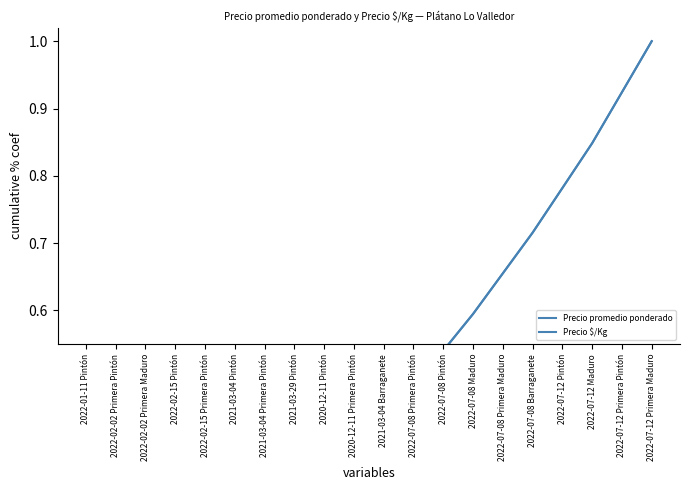

How many lines are shown in the chart?

2